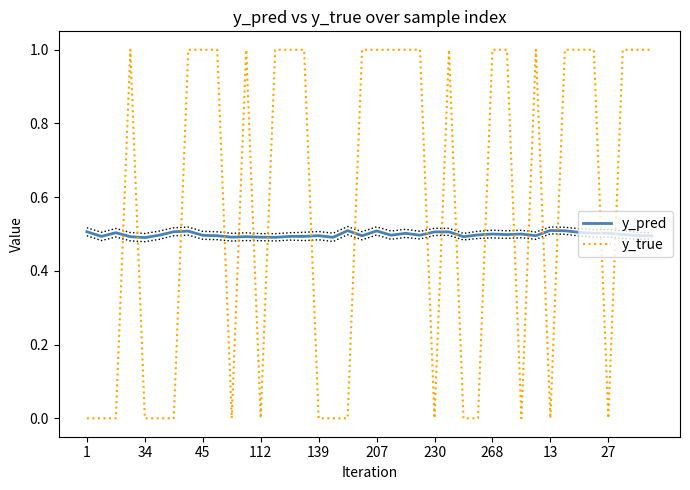

What is the minimum value for y_pred?

0.5